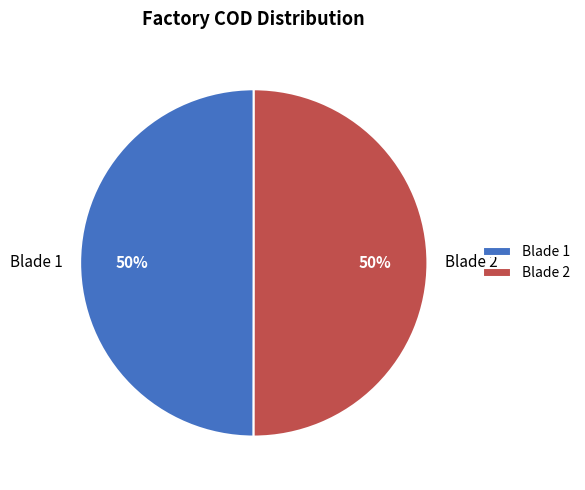

To the nearest percent, what percentage of the pie is Blade 1?

50%